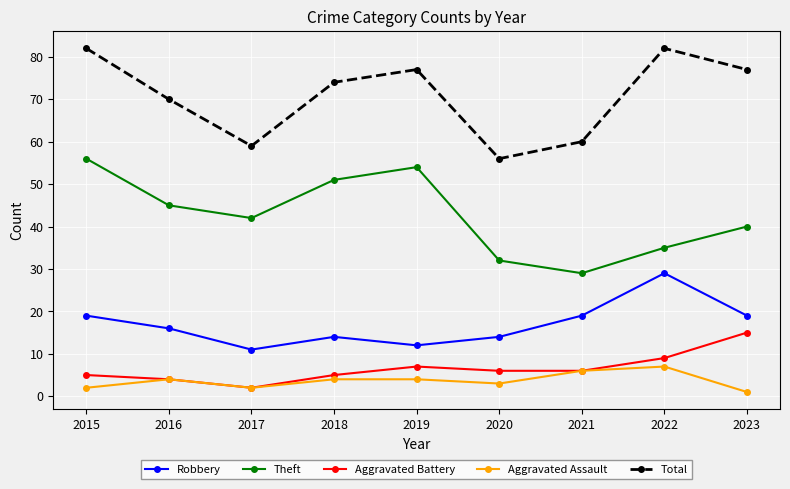

Is it true that Robbery equals 11 at 2017?

True